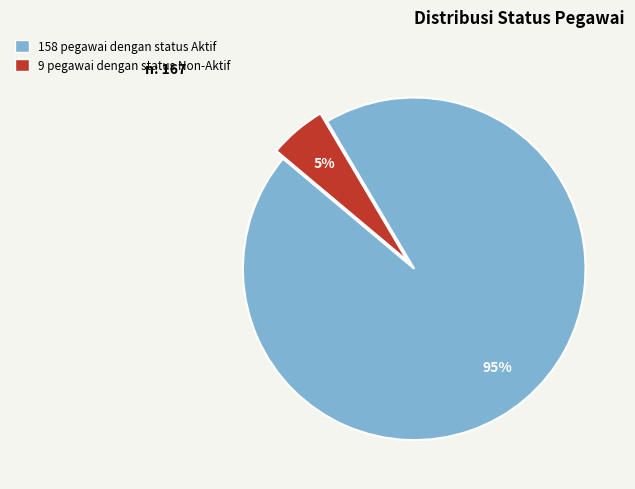

To the nearest percent, what is the average slice percentage?

50%